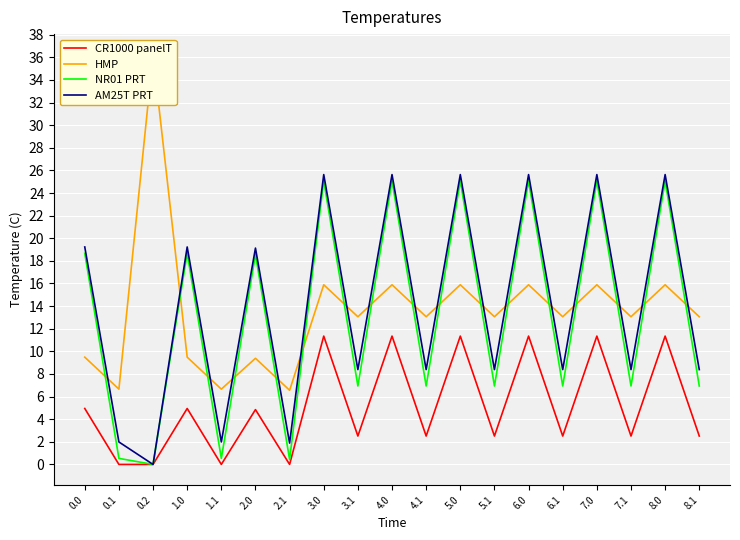

What is the difference between the CR1000 panelT values at 8.1 and 7.0?

8.8